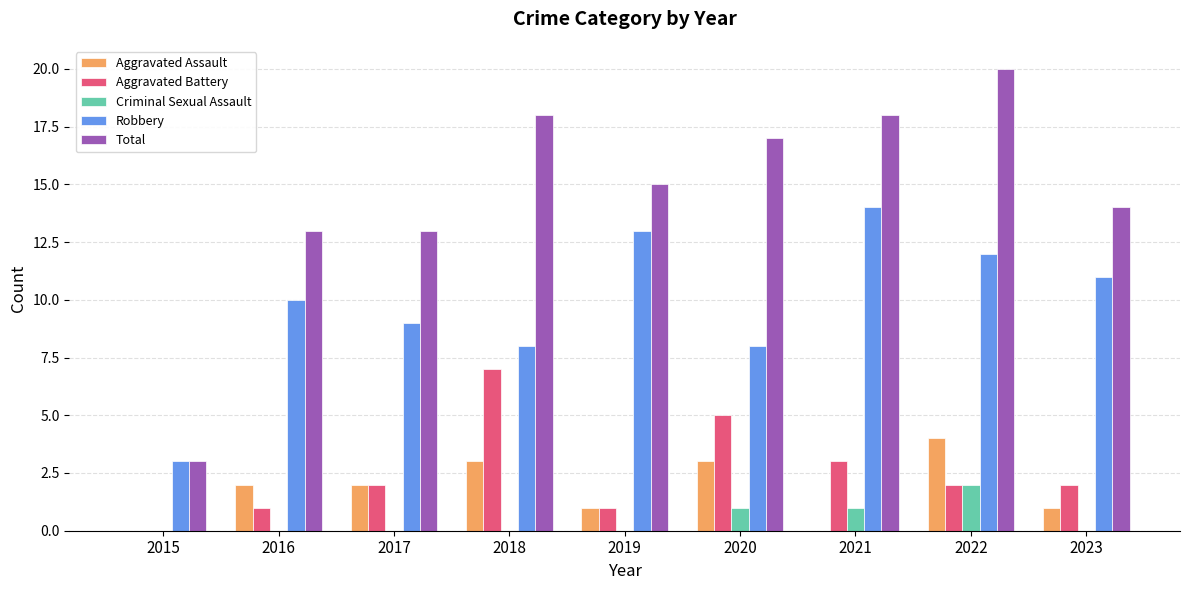

What is the sum of the Criminal Sexual Assault values at 2020 and 2015?

1